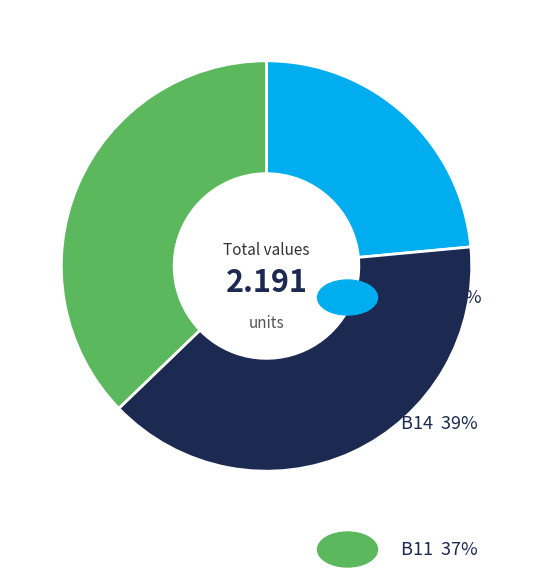

Is there any slice that represents more than half of the pie?

No